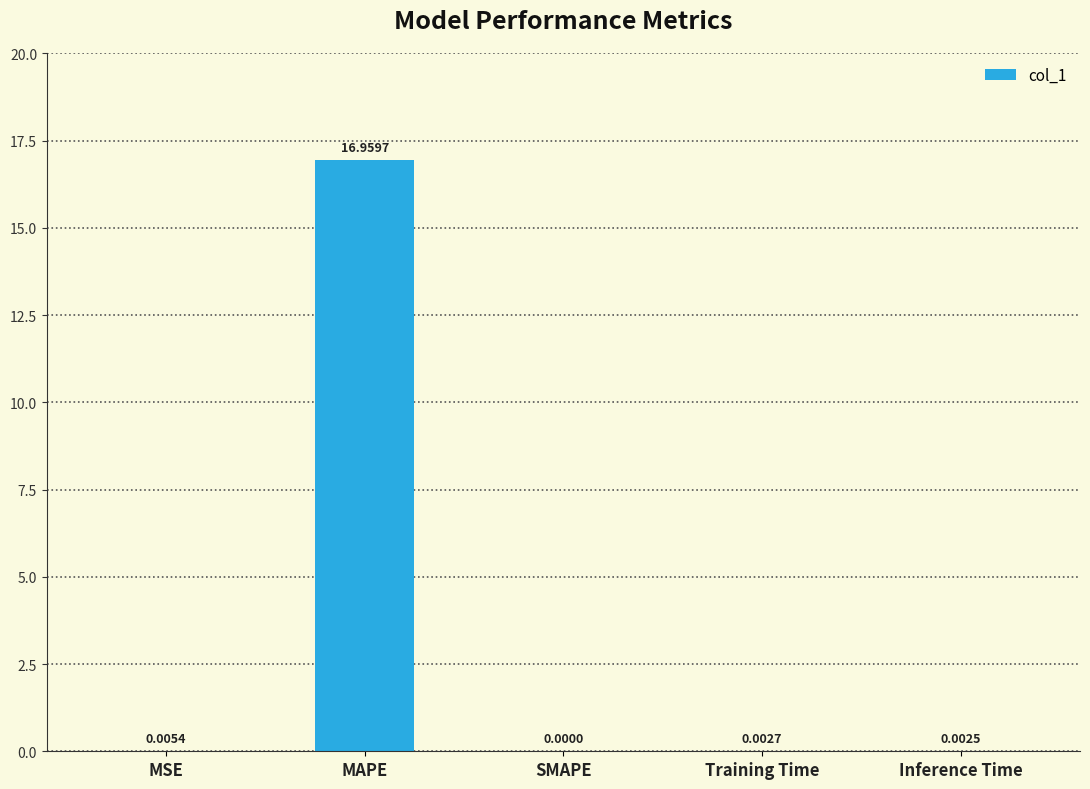

What is the sum of all values?

17.0